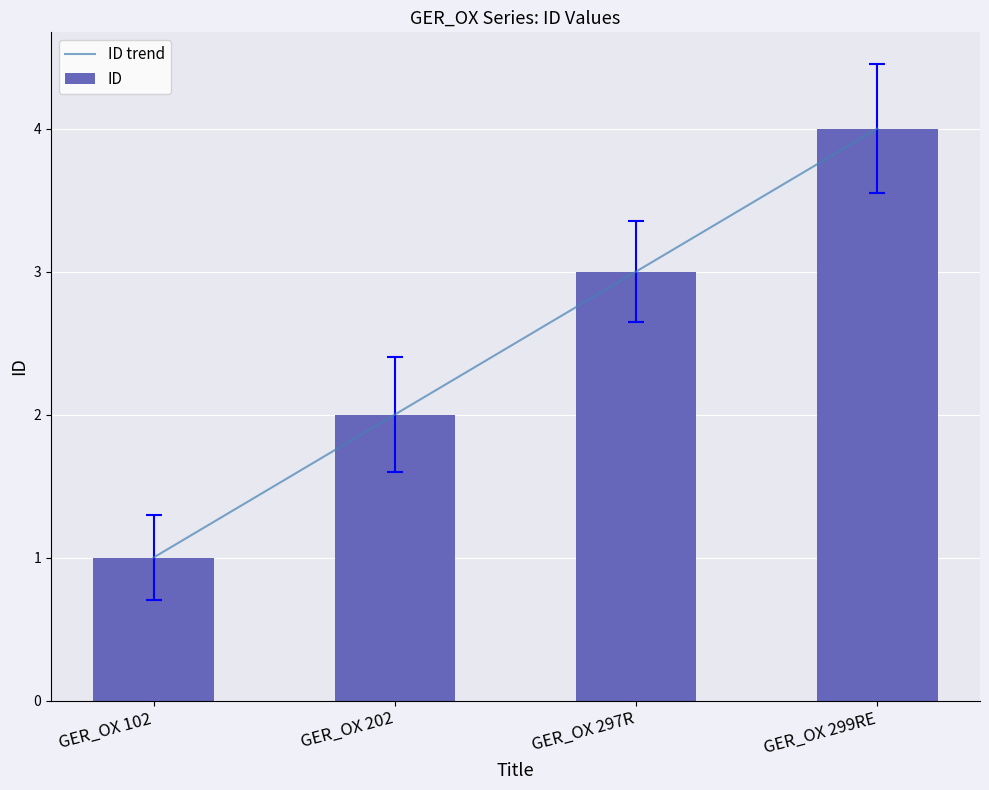

At how many categories does at least one series exceed 1?

3